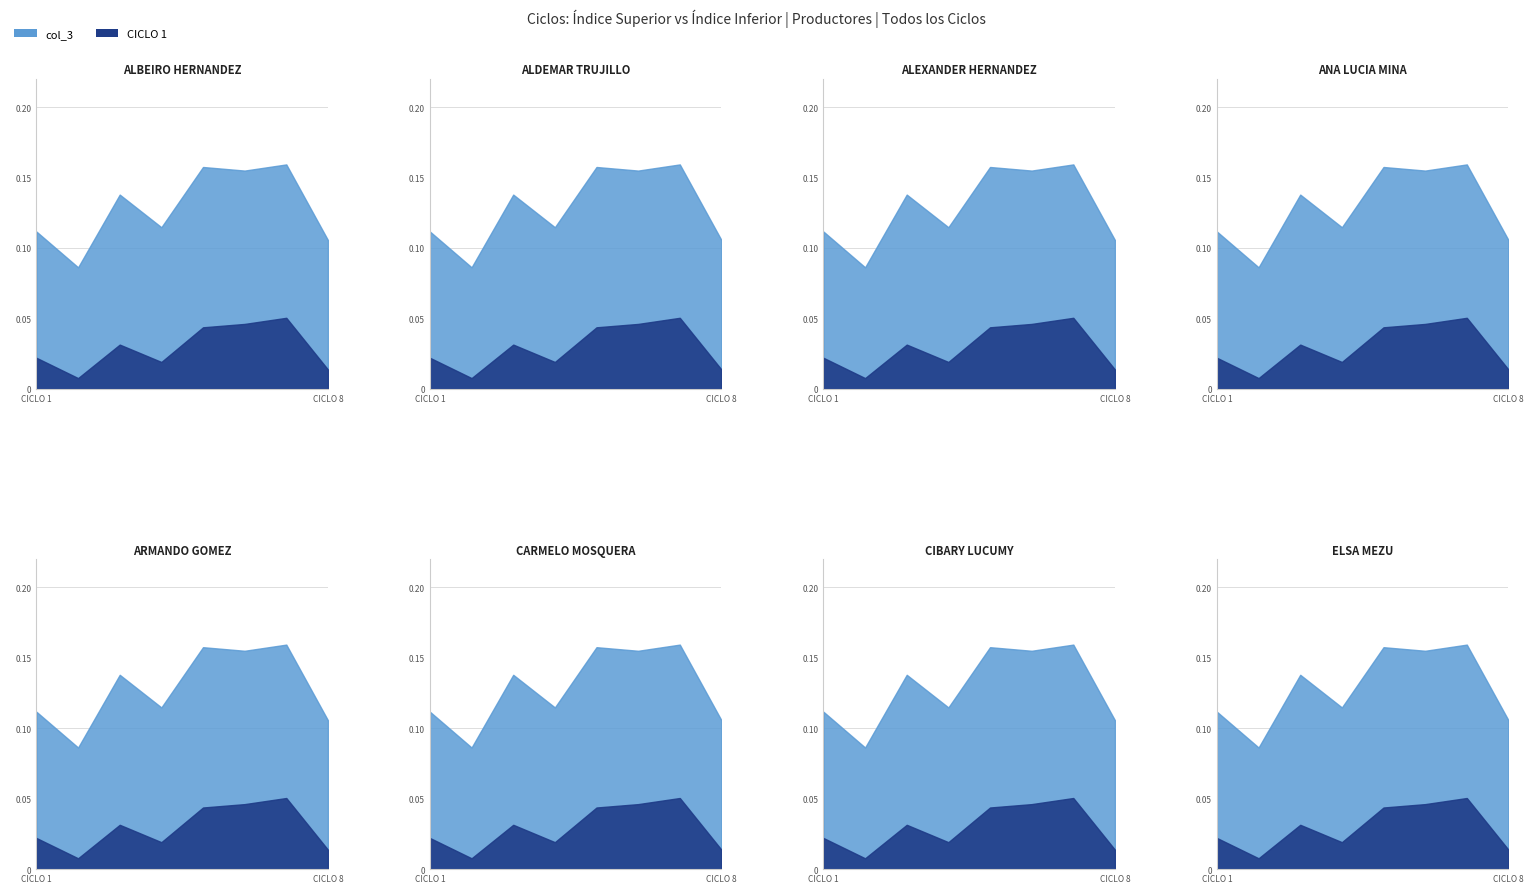

Which series has the largest total across all categories?

col_3